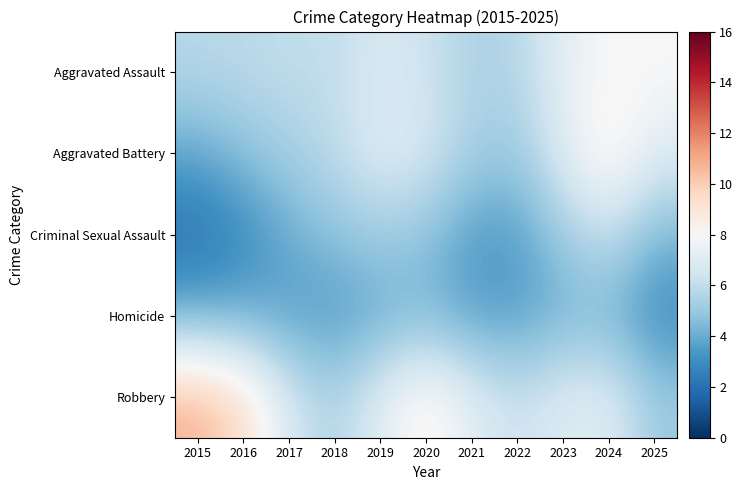

At which category is the sum across all series the highest?

2024